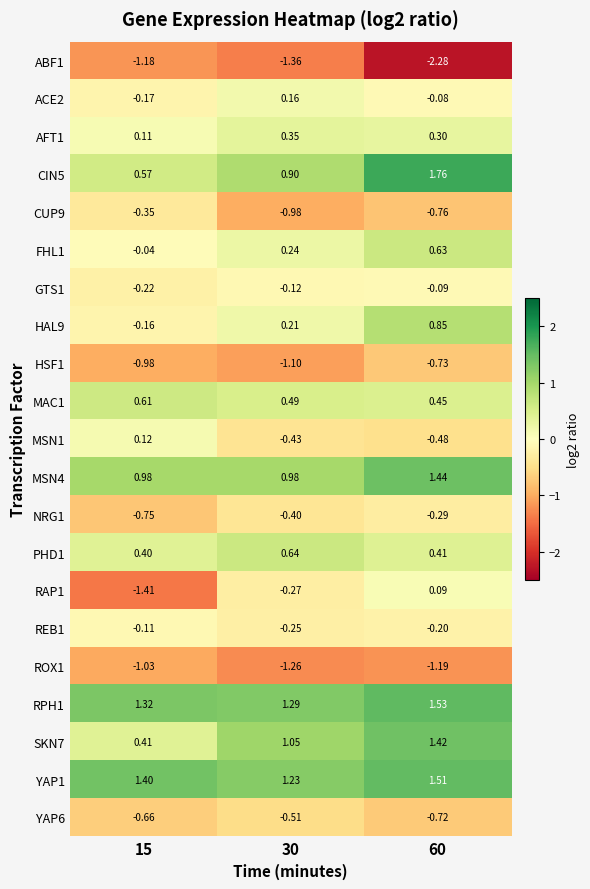

Is the value of RPH1 at 30 greater than the value of YAP6 at 60?

Yes